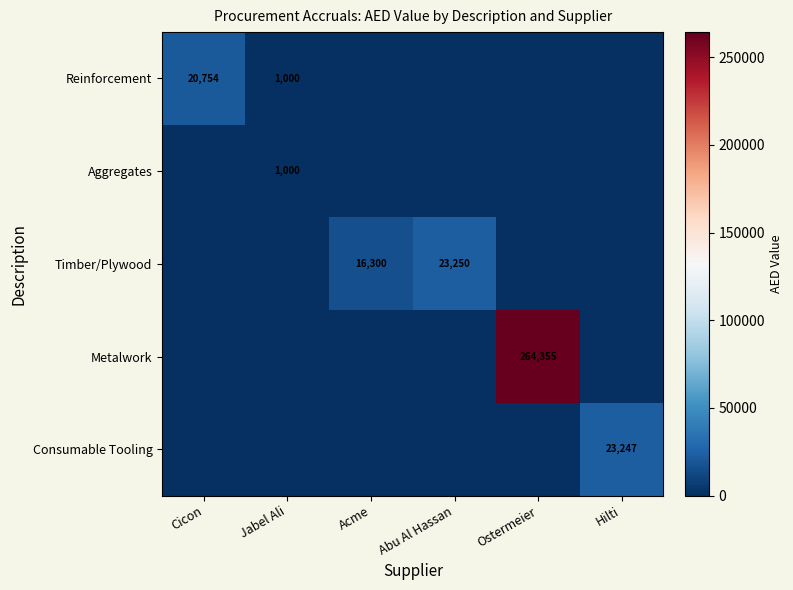

The Timber/Plywood series shows 23250 at Abu Al Hassan. True or false?

True